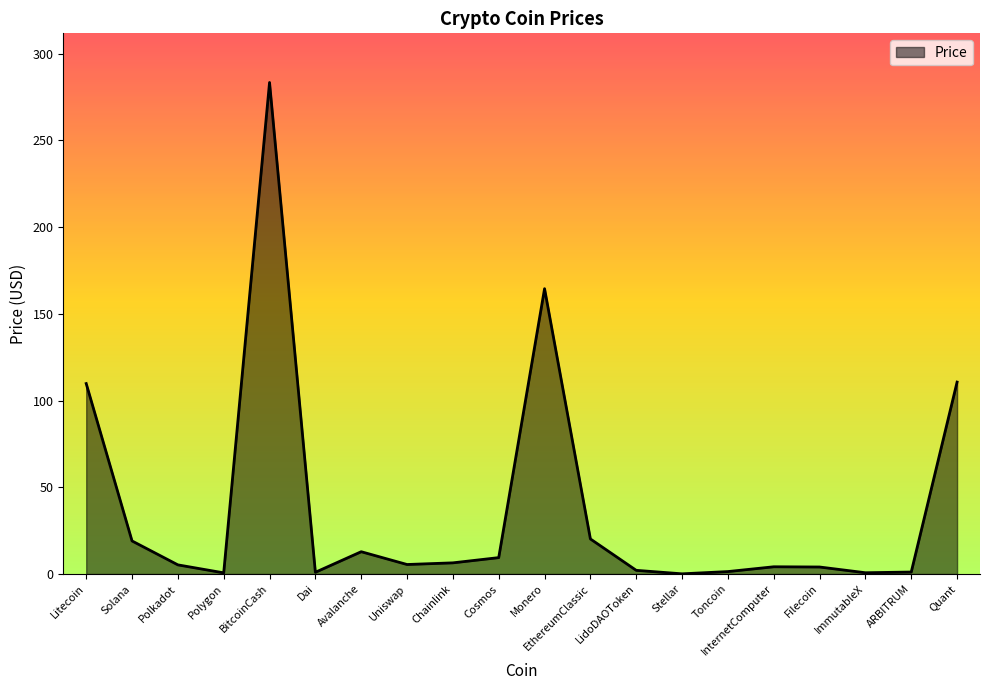

What is the difference between the maximum and minimum values?

283.2